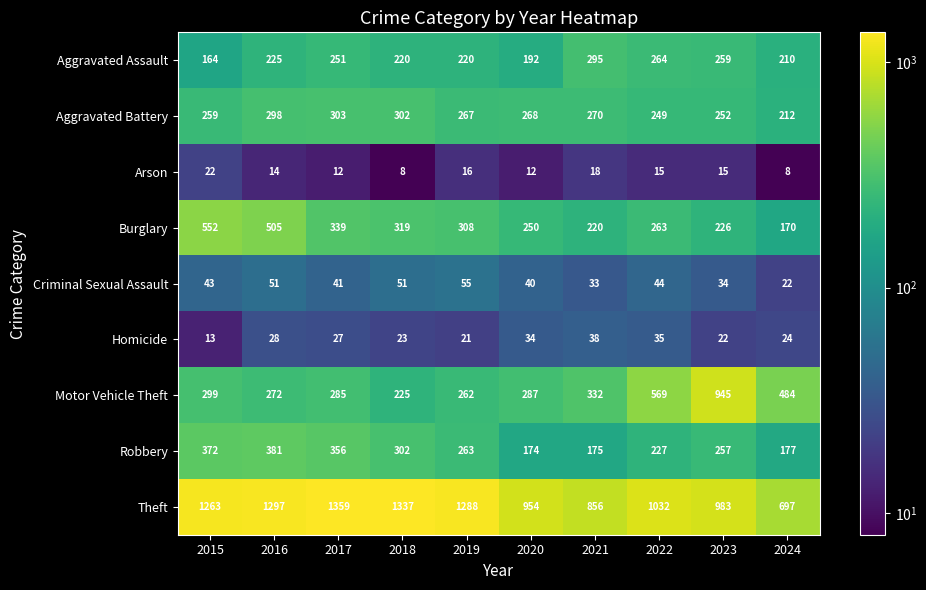

What is the spread (max minus min) of values at 2015?

1250